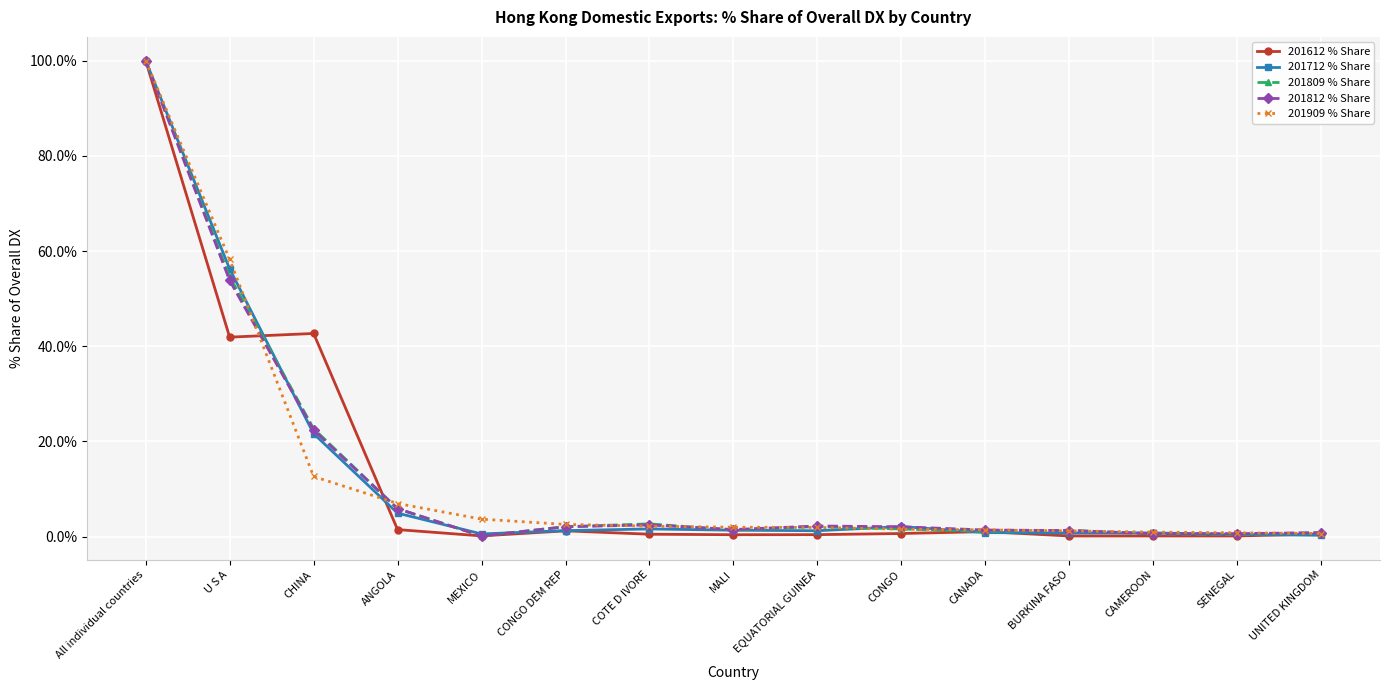

What position from the right is BURKINA FASO?

4